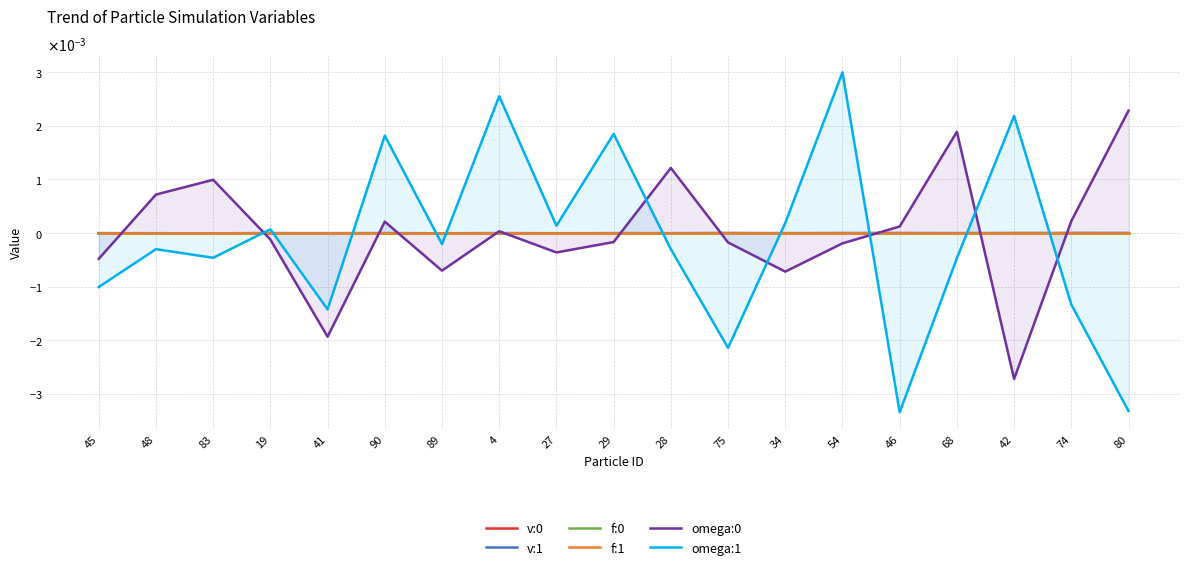

Count the number of data series in this chart.

6